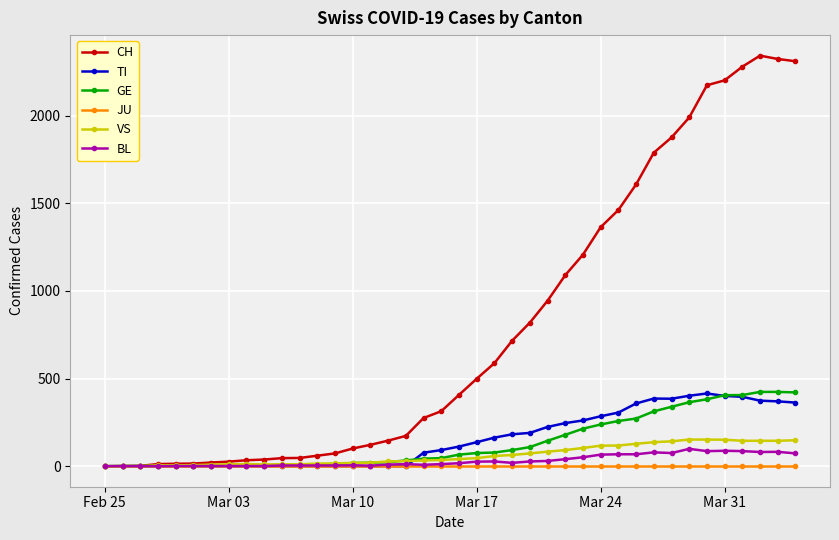

Which series has the largest total across all categories?

CH